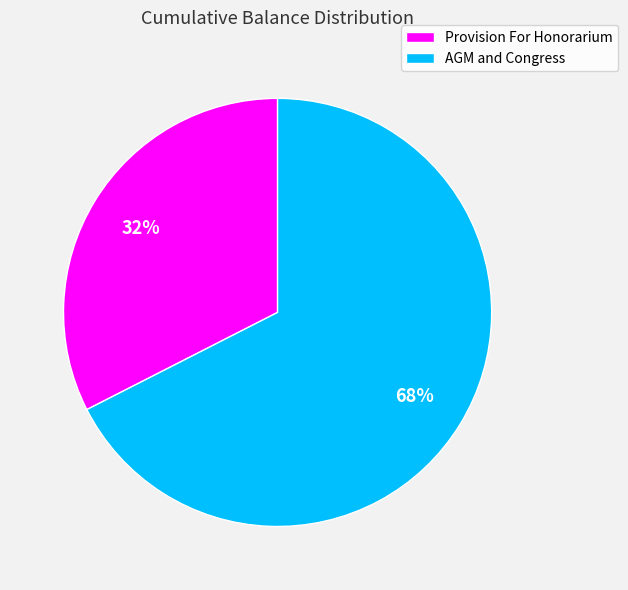

Approximately how many times larger is the value at Provision For Honorarium compared to AGM and Congress?

0.5